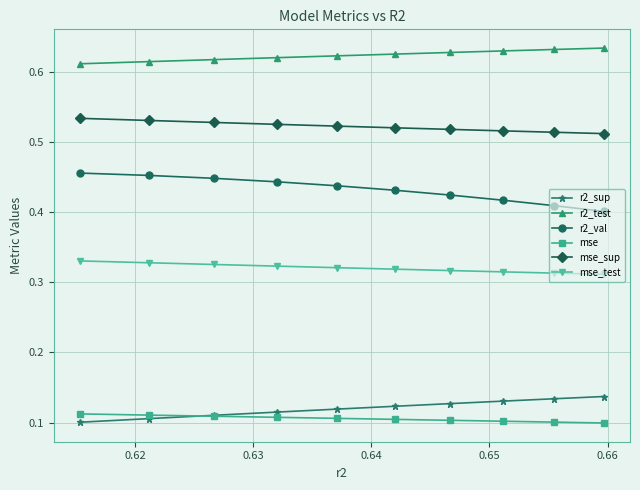

How many r2_test values are between 0 and 1?

10